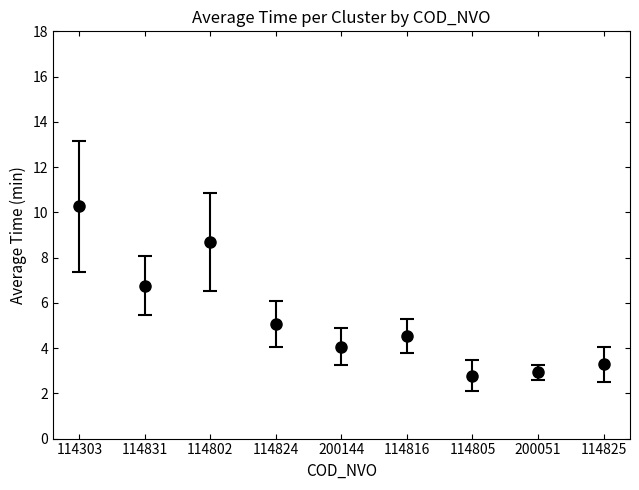

What is the change in value from 114831 to 114825?

-3.5